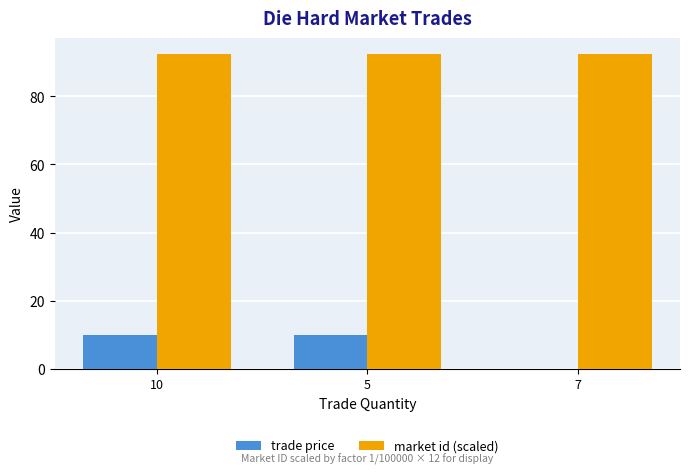

Reading right to left, extract all data points from this chart.

trade price: 0.1	10.0	10.0
market id (scaled): 92.5	92.5	92.5